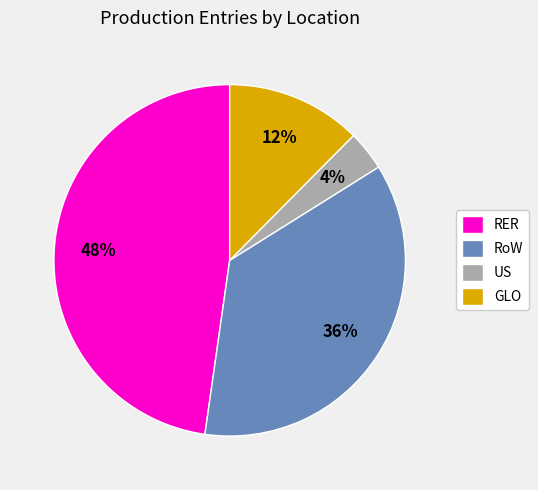

Is the sum of GLO and US greater than half?

No